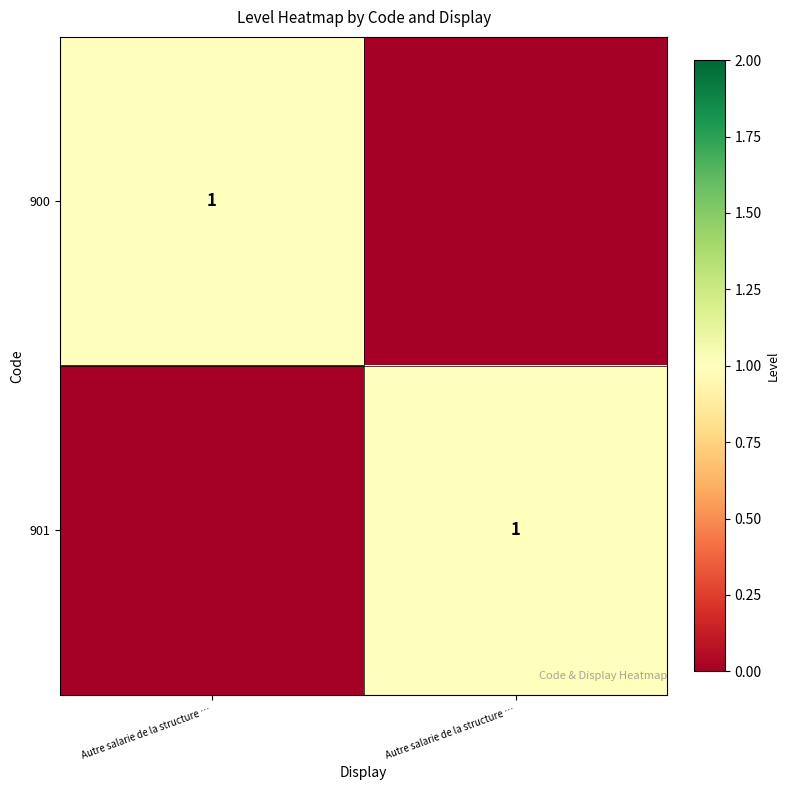

True or false: 900 has a value of 0 at Autre salarie de la structure ….

True